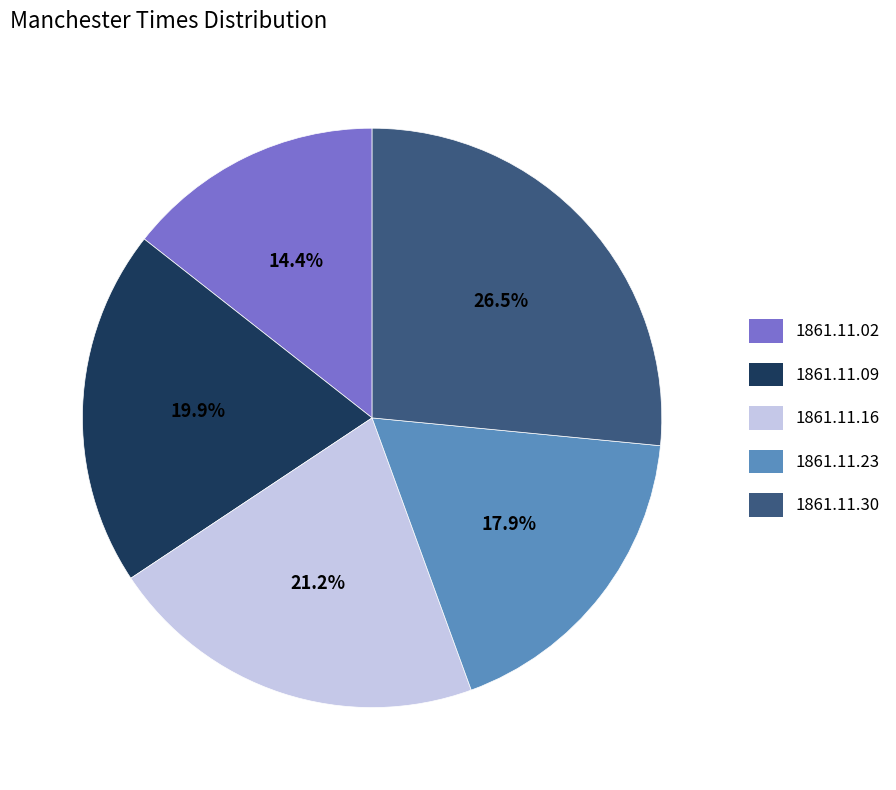

Is there a majority slice in this chart?

No